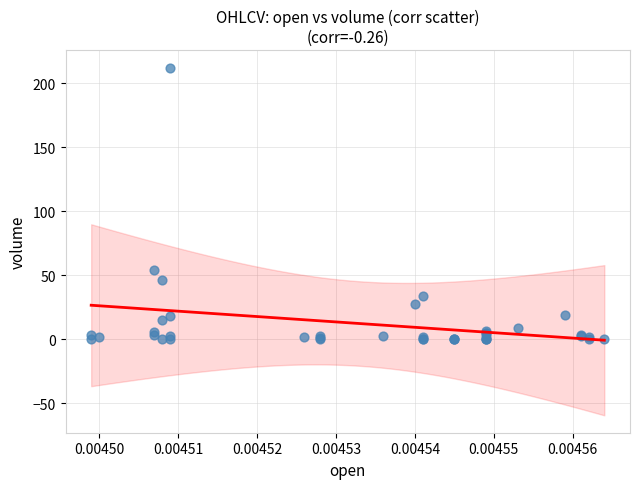

What Y value in the scatter plot is closest to 106?

54.4